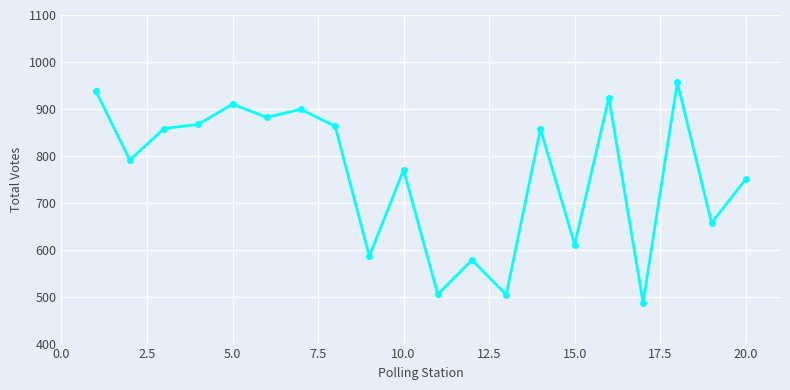

What is the value of the 1st point from the left?

939